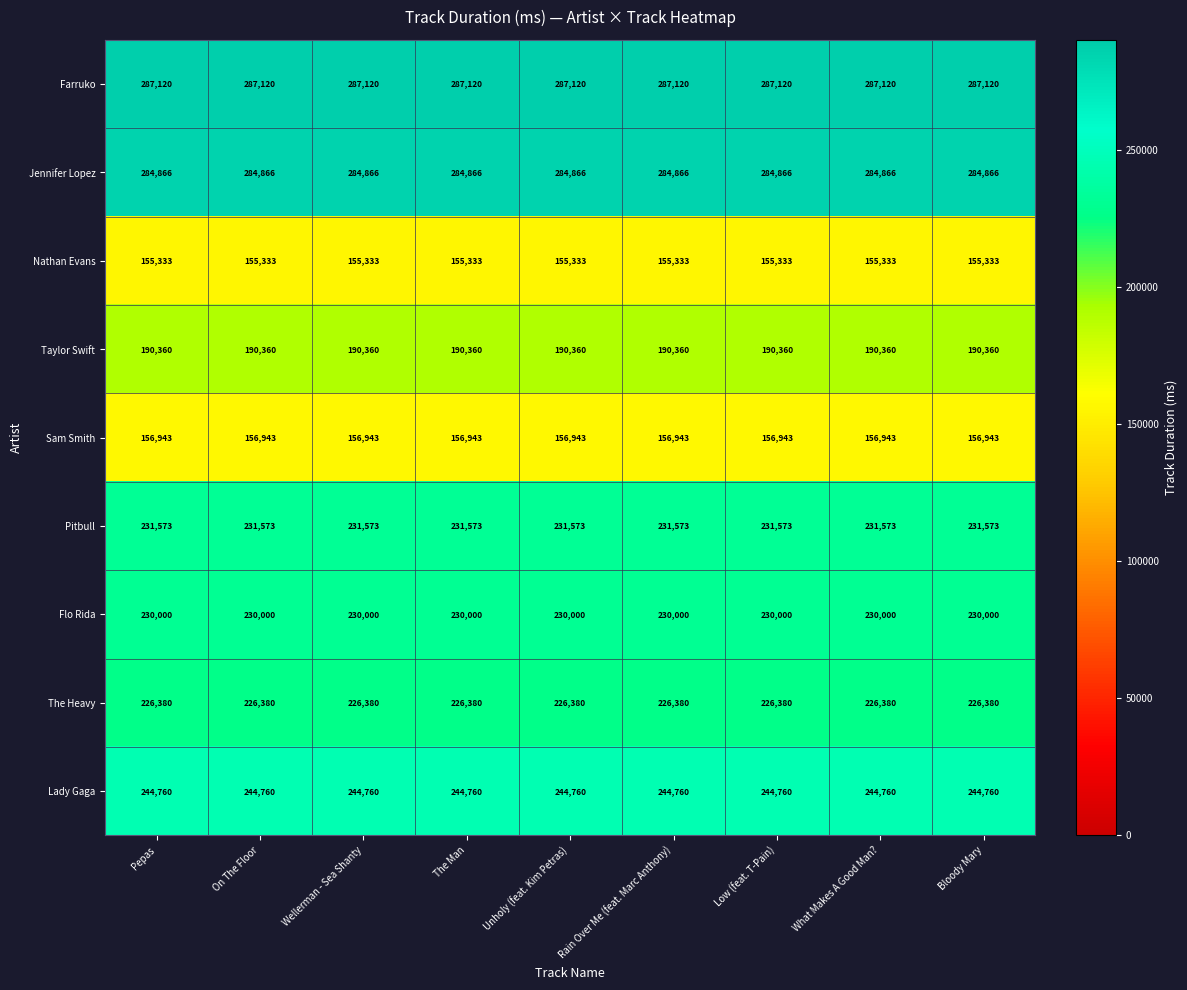

Rank the series by their maximum value, from highest to lowest.

Farruko, Jennifer Lopez, Lady Gaga, Pitbull, Flo Rida, The Heavy, Taylor Swift, Sam Smith, Nathan Evans